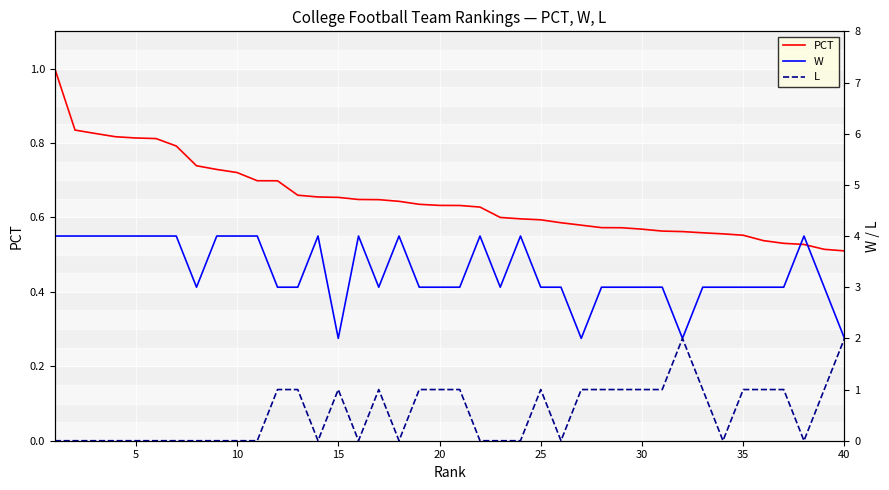

Is it true that PCT equals 0.6 at 20?

True